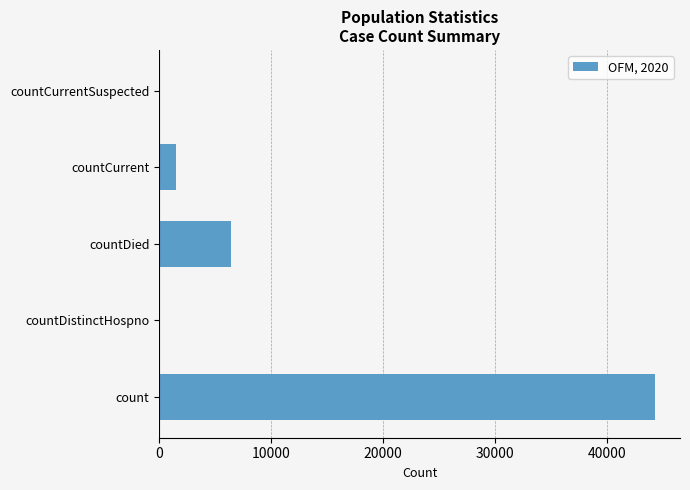

What is the sum of all values?

52274